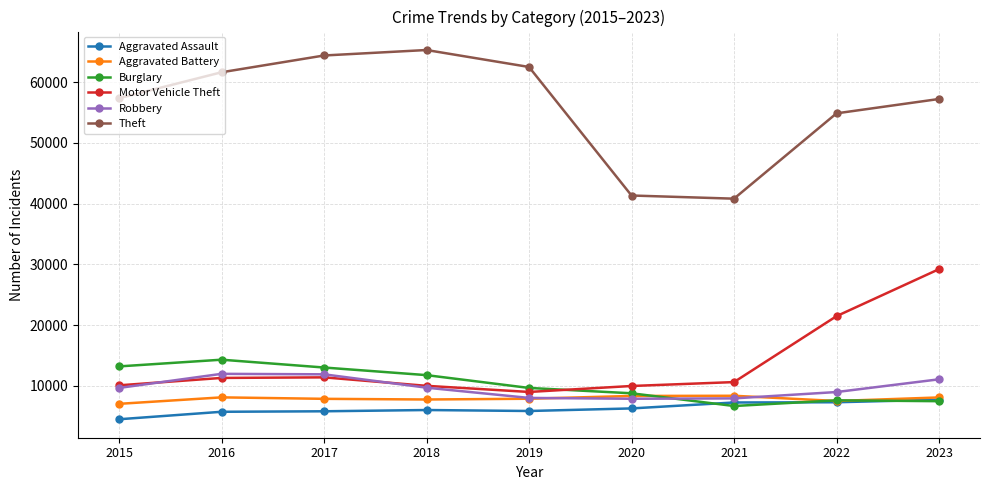

How many data points in Motor Vehicle Theft are less than 10602?

4